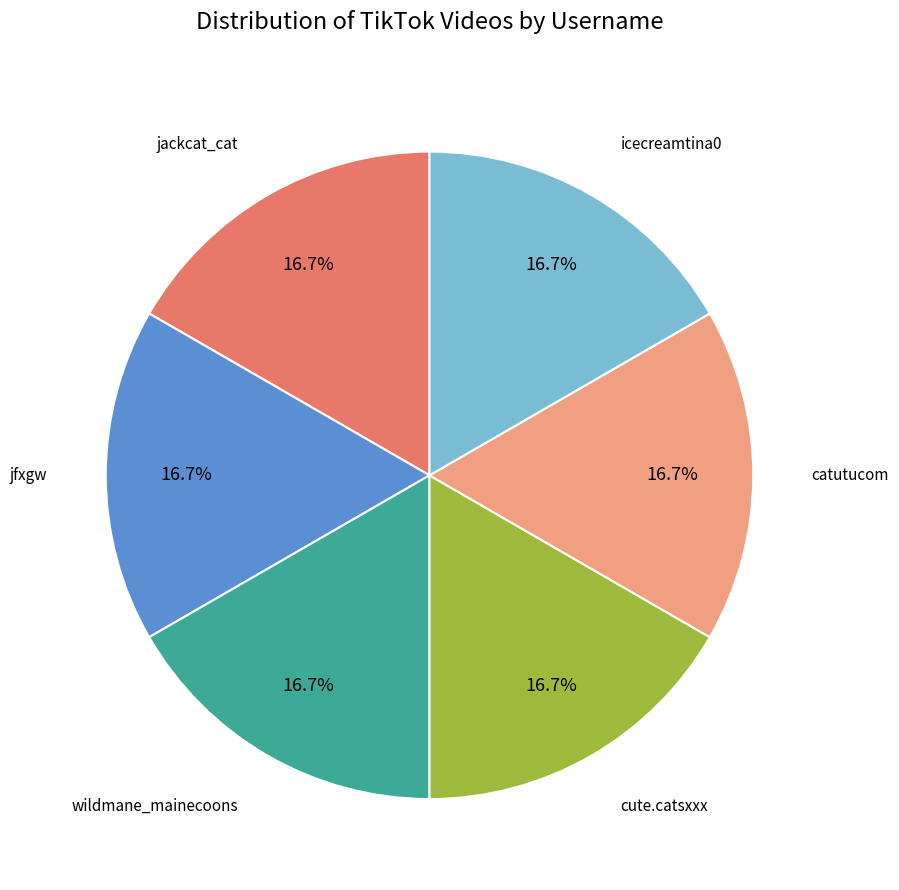

Is there a majority slice in this chart?

No